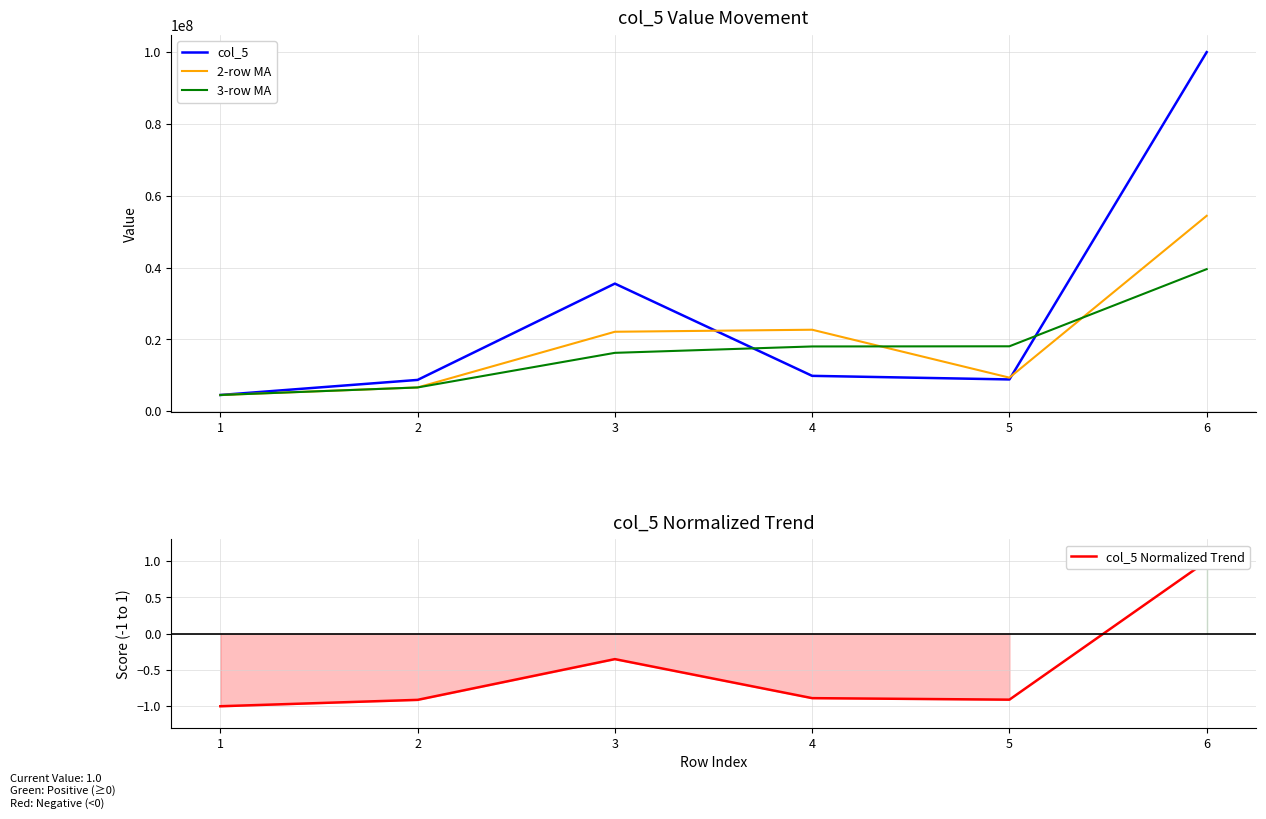

At which category is the sum across all series the highest?

6